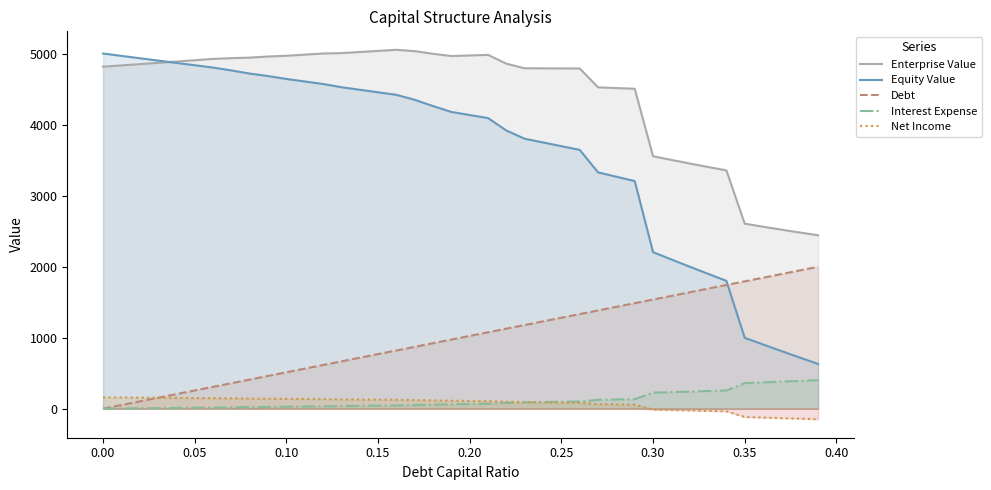

How many lines are shown in the chart?

5